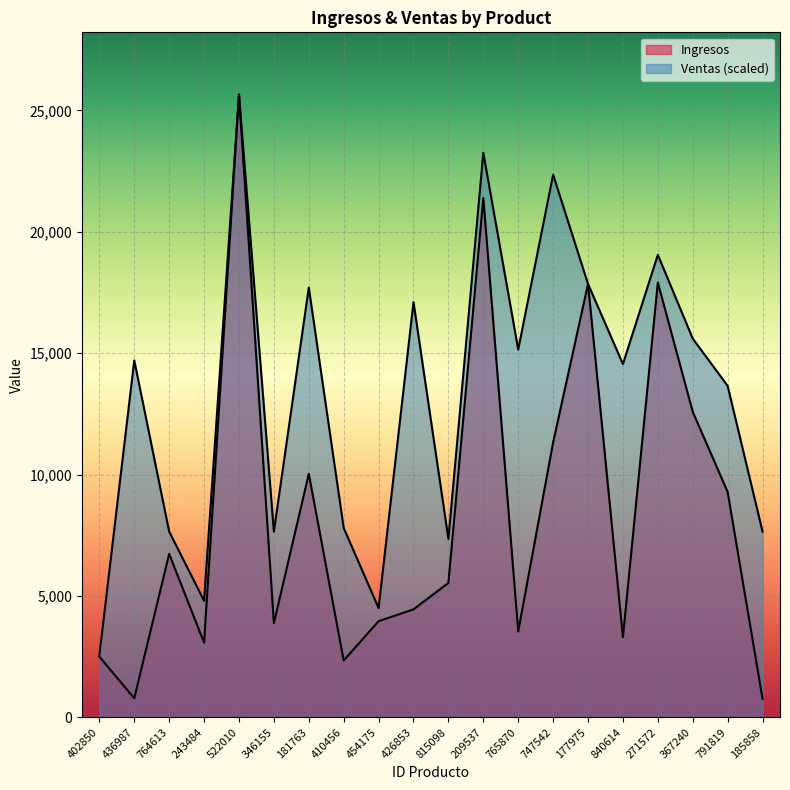

What is the average value of the Ventas series?

13328